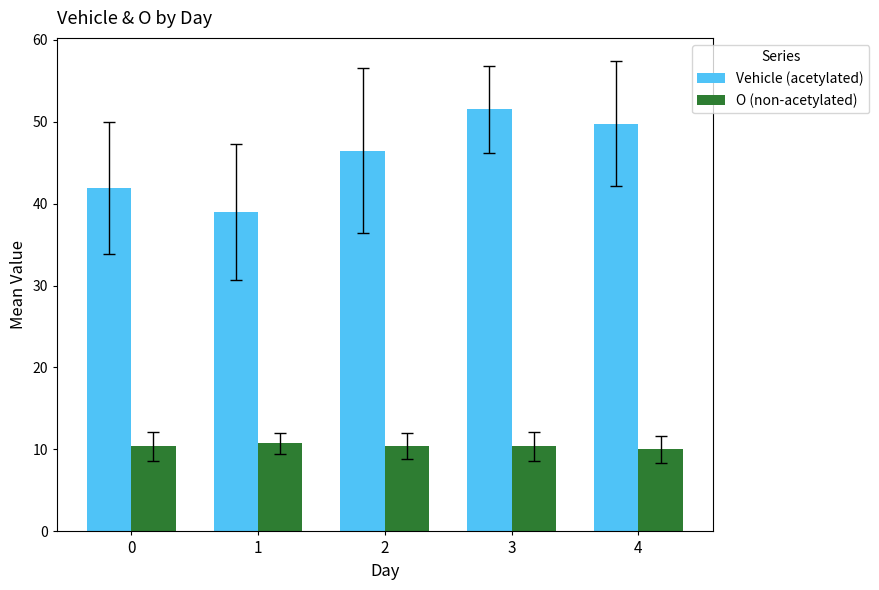

Does the chart contain any negative values?

No